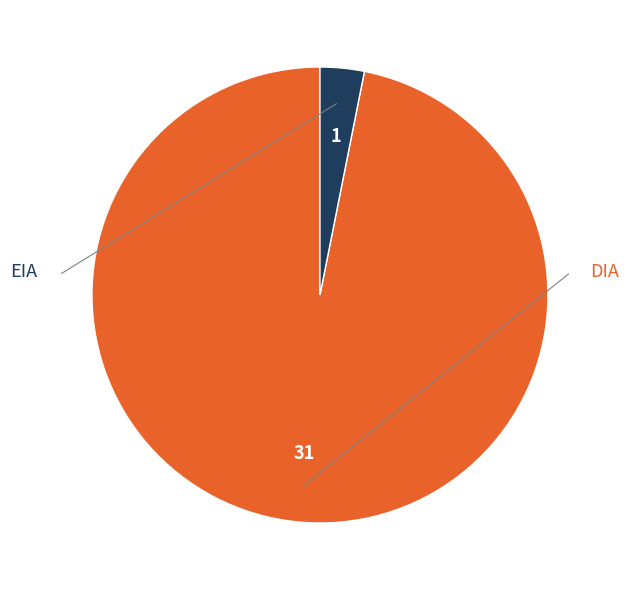

Is there a majority slice in this chart?

Yes